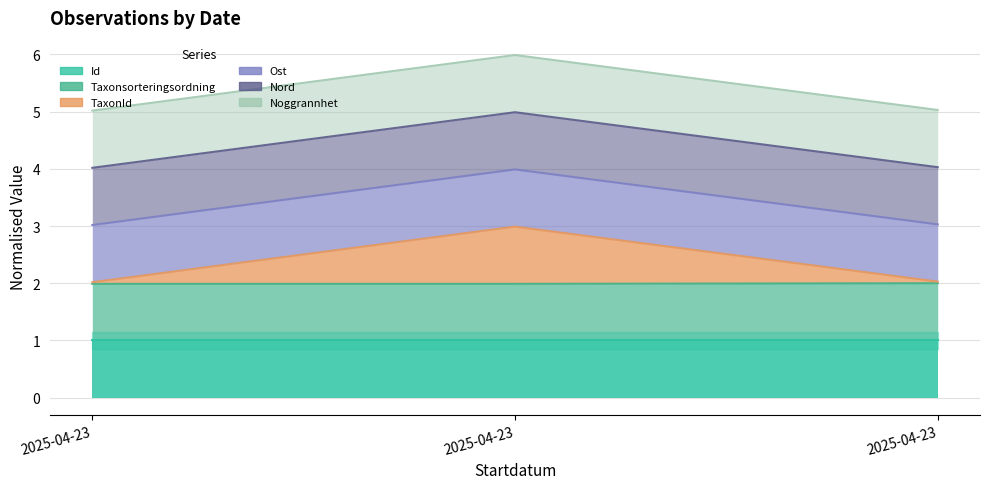

Does the chart have visible grid lines?

Yes